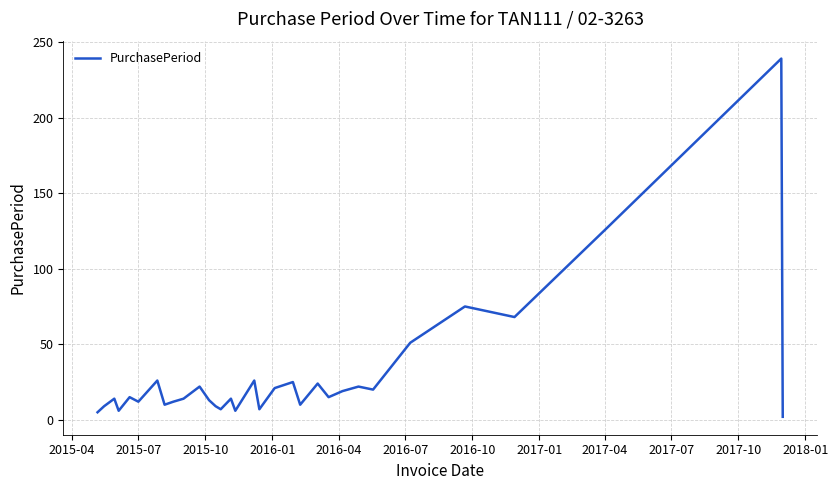

What is the greatest value displayed?

239